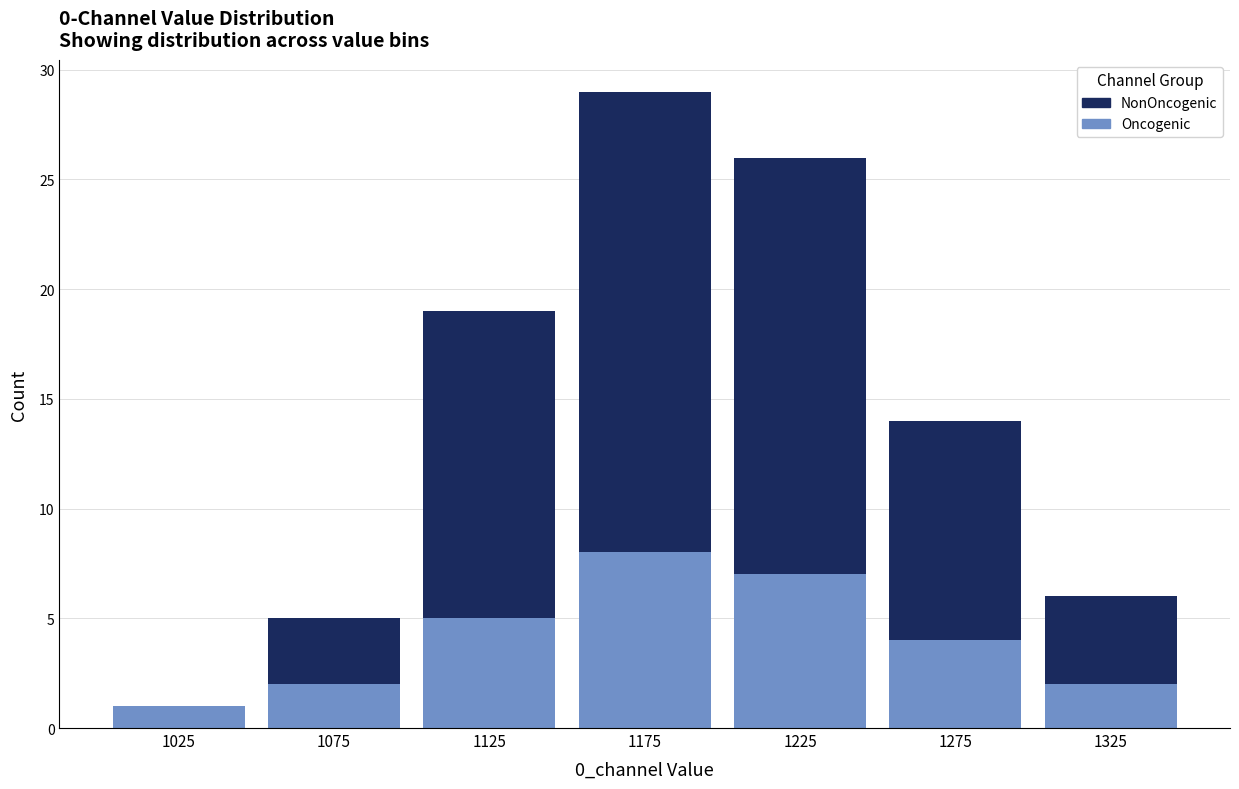

Reading left to right, list every stacked bar in this chart as the range it spans on the x-axis followed by its total height. The values are not printed on the chart, so give them approximately, as read against the axis.

1000 to 1050: 1
1050 to 1100: 5
1100 to 1150: 19
1150 to 1200: 29
1200 to 1250: 26
1250 to 1300: 14
1300 to 1350: 6